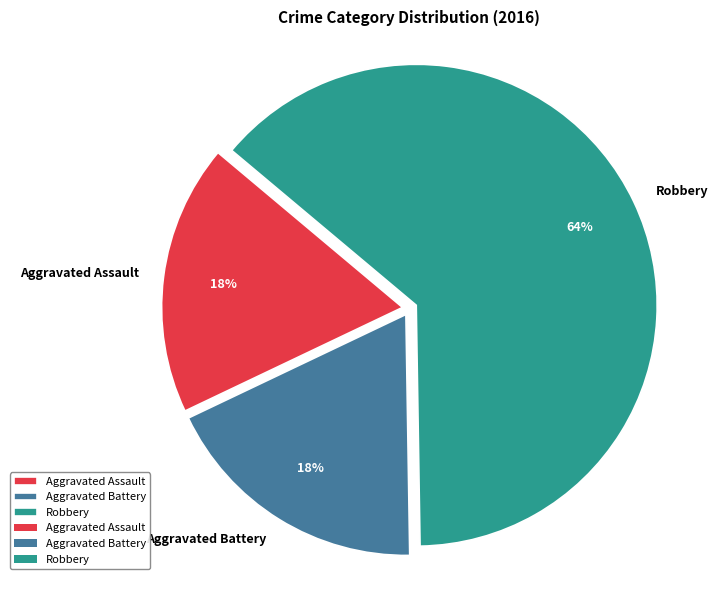

Between Aggravated Assault and Robbery, which is larger?

Robbery